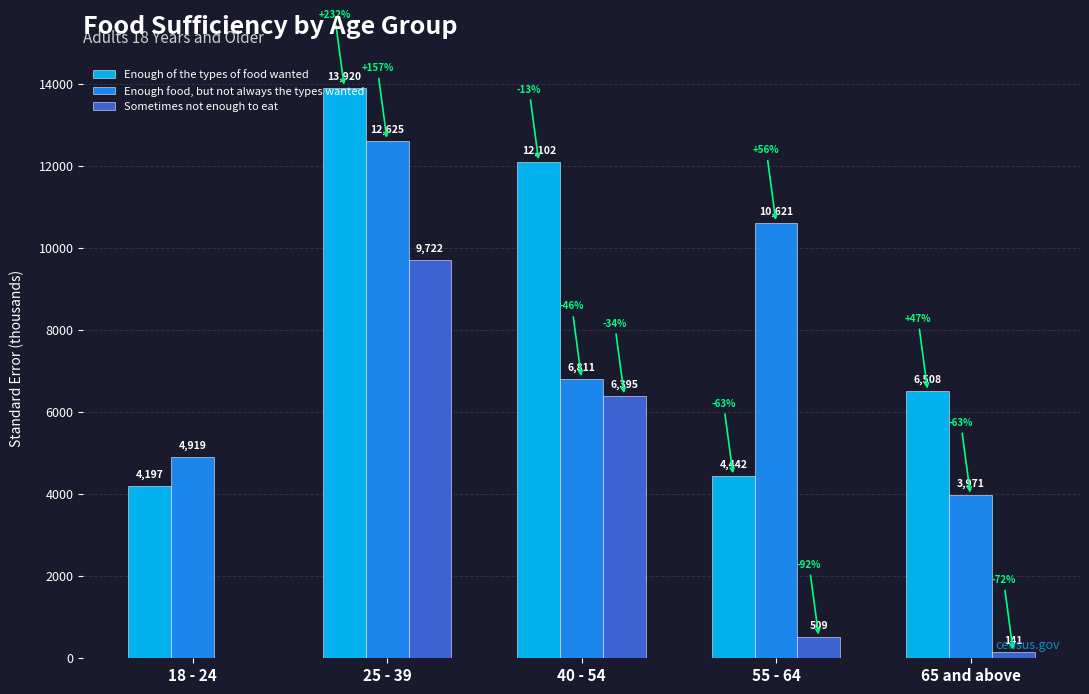

How many data points in Enough food, but not always the types wanted are above 6810?

3